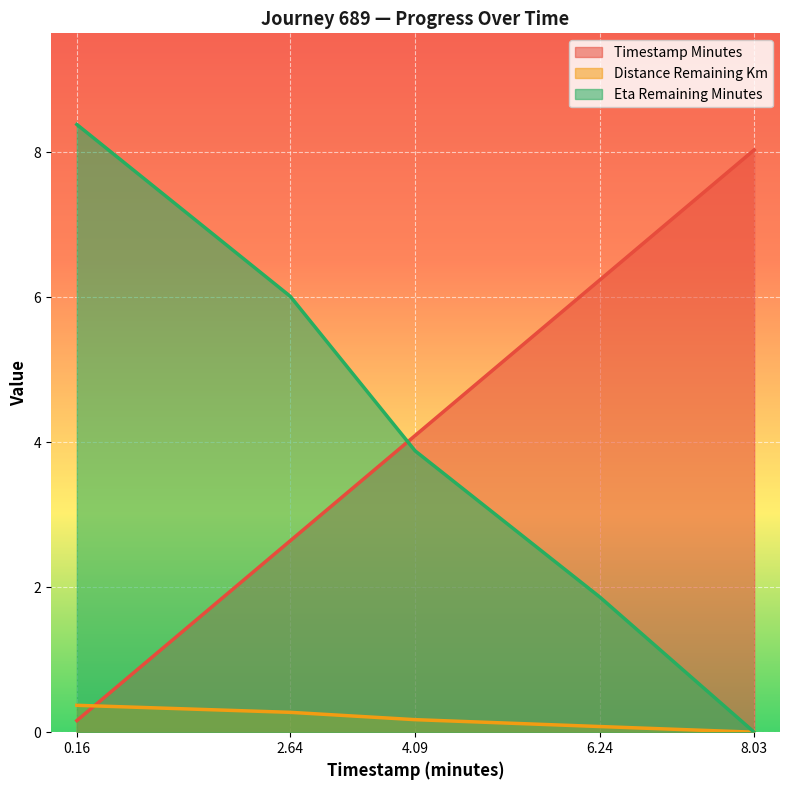

Is it true that timestamp_minutes equals 6.2 at 6.24?

True